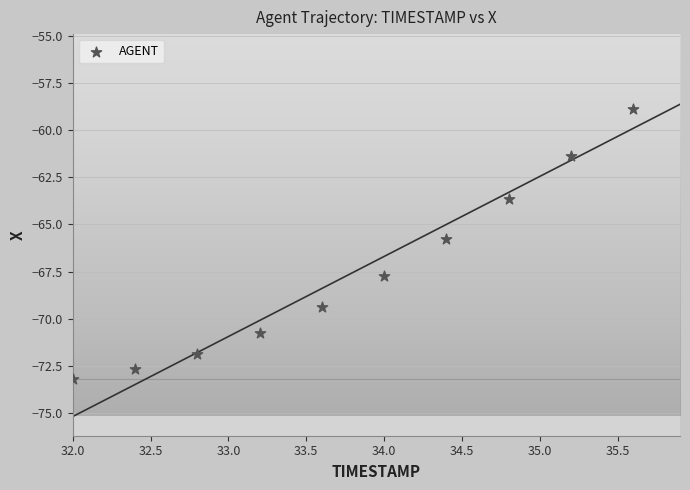

What is the range of X values (max minus min)?

3.6